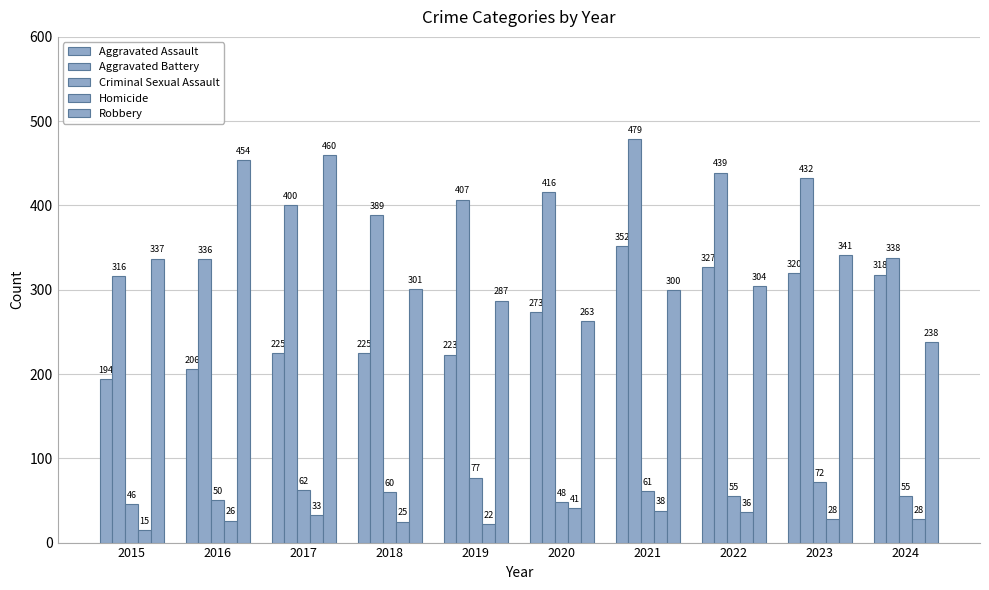

At which label is Criminal Sexual Assault closest to 61?

2021